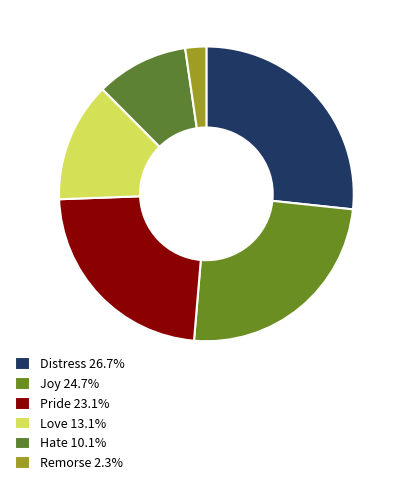

To the nearest percent, what is the difference between the Remorse and Joy slice percentages?

22%